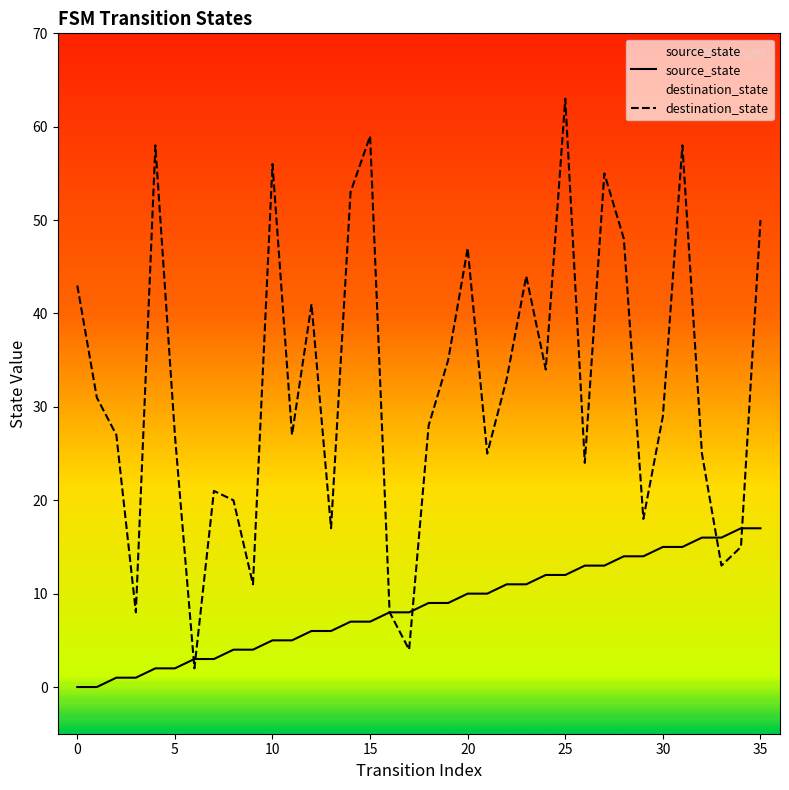

What is the total value across all series at 28?

62